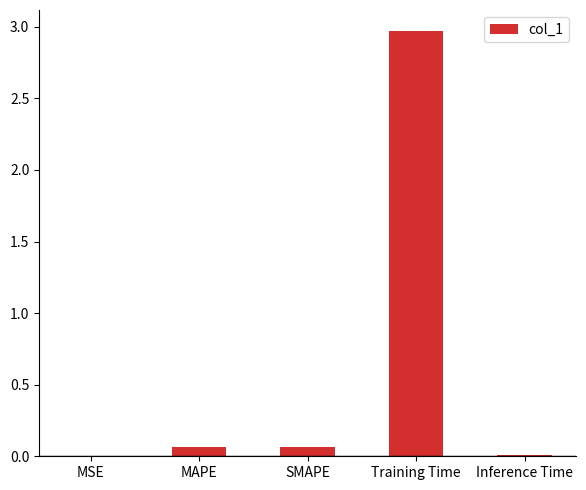

Which has a higher value, MAPE or MSE?

MAPE